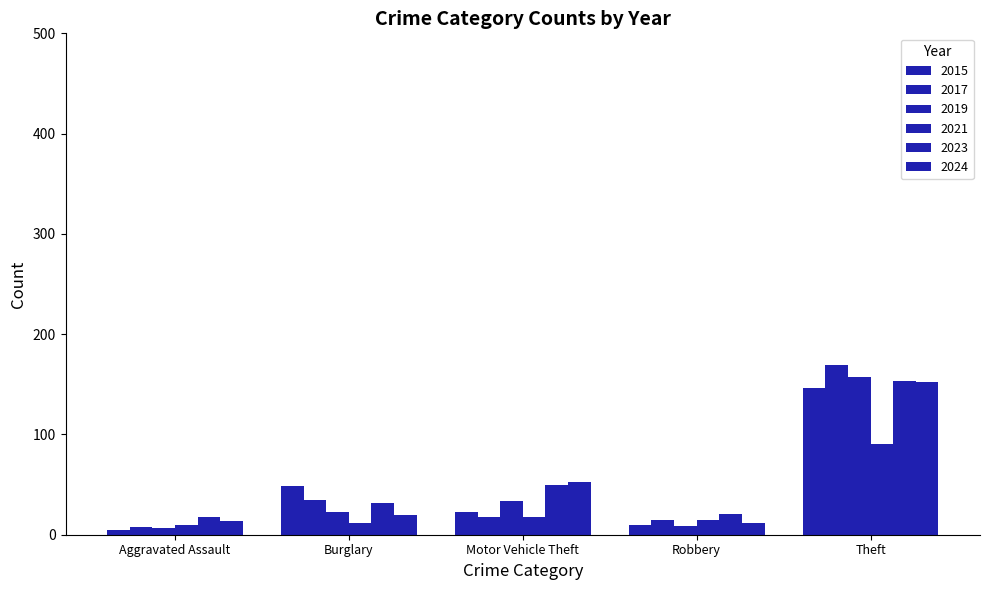

How many groups of bars are there?

5